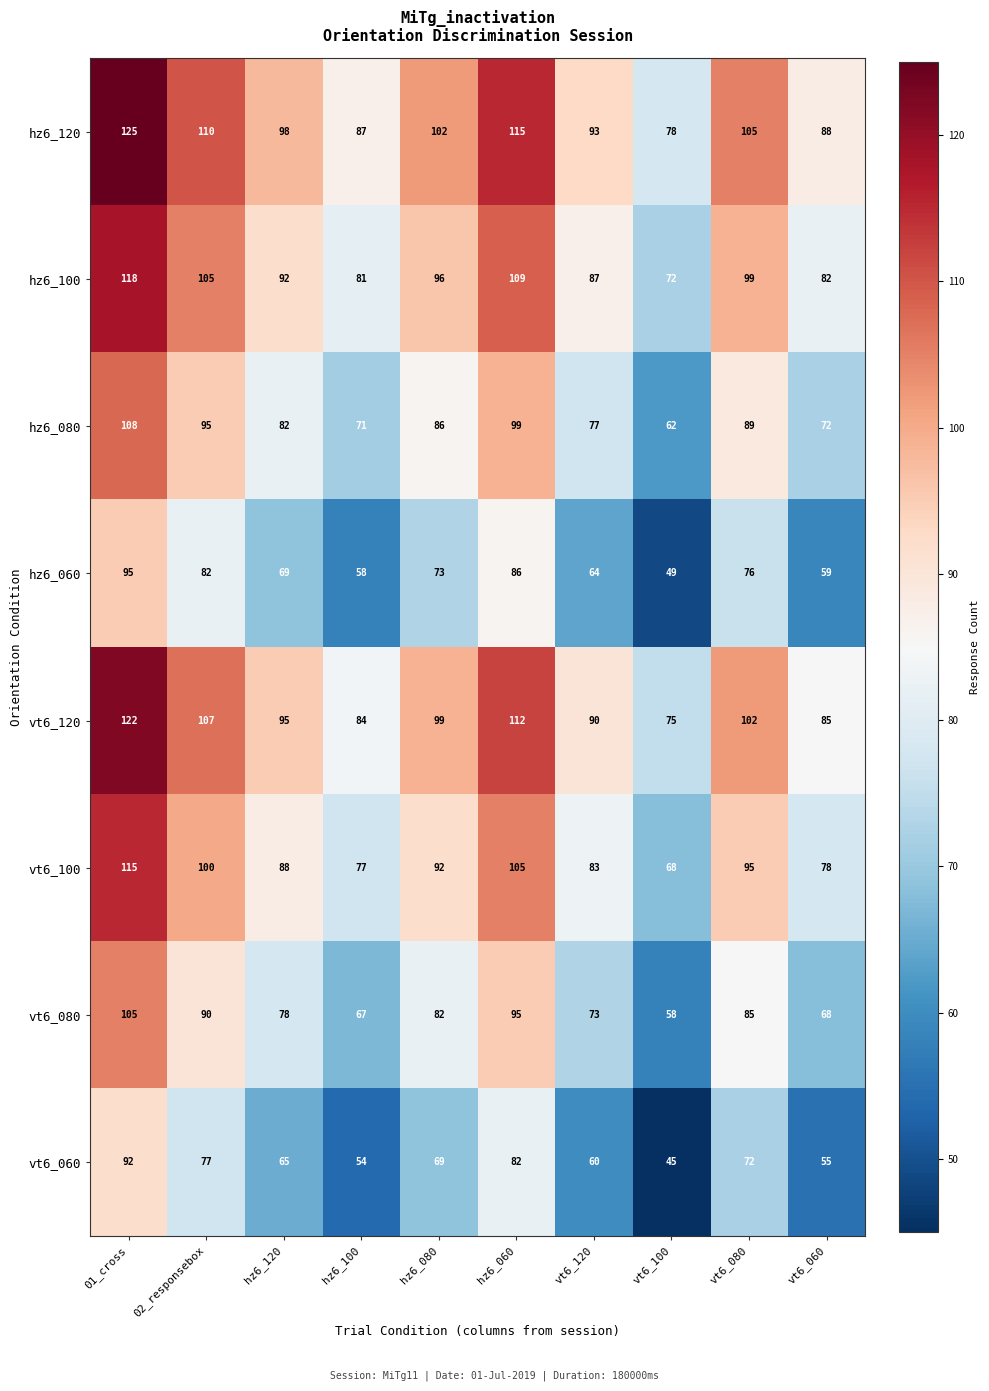

The vt6_080 series shows 102 at vt6_060. True or false?

False